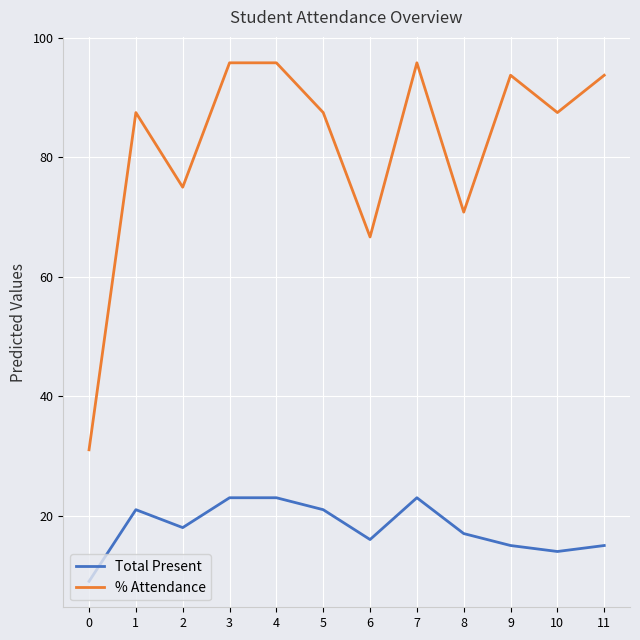

What is the difference between the highest and lowest values at 2?

57.0